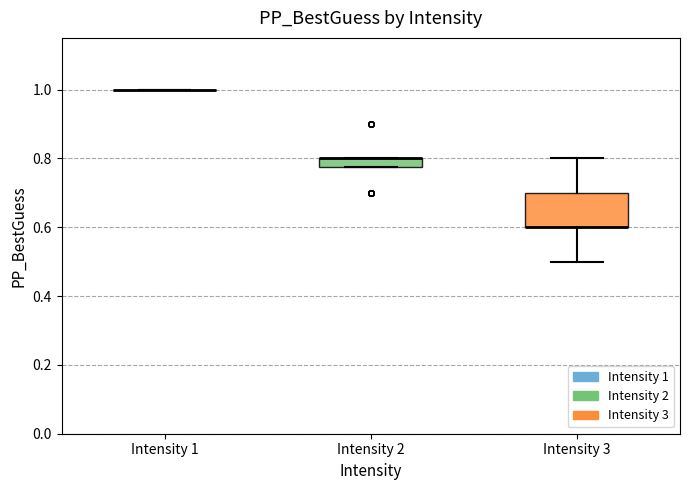

Which box is the tallest, from its lower edge to its upper edge?

Intensity 3